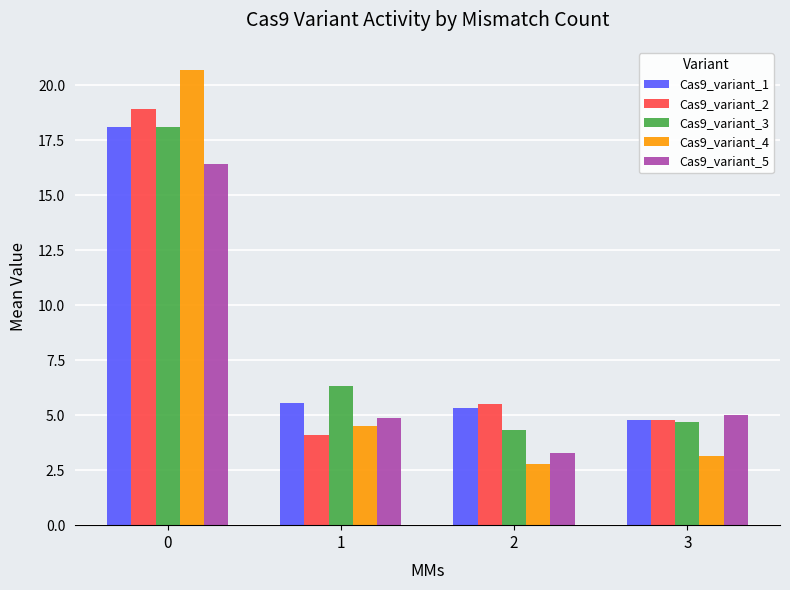

How many groups of bars are there?

4